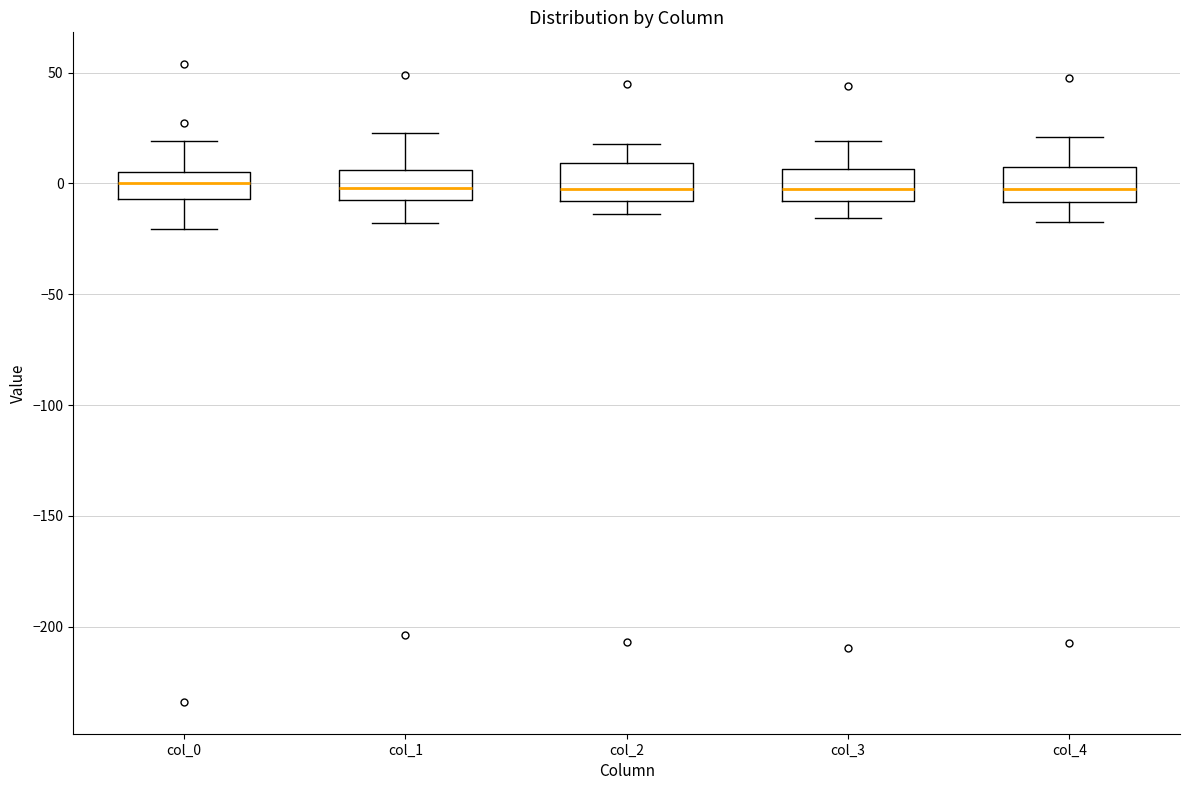

Reading left to right, transcribe this box plot: for each box, give where its median line is, the range the box spans, and where its two whiskers end, as read against the y-axis. The values are not printed on the chart, so give them approximately, as read against the axis.

col_0: median 0, box -5 to 5, whiskers -20 to 20
col_1: median 0, box -10 to 5, whiskers -20 to 25
col_2: median 0, box -10 to 10, whiskers -15 to 20
col_3: median -5, box -10 to 5, whiskers -15 to 20
col_4: median -5, box -10 to 5, whiskers -15 to 20